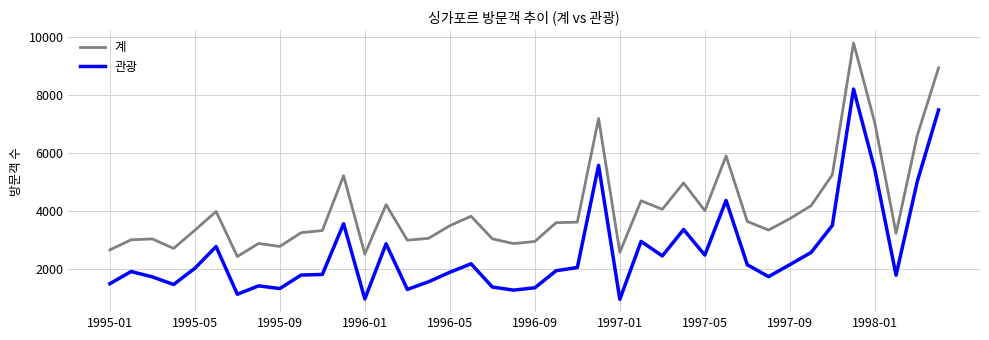

Which series has the widest spread of values?

계